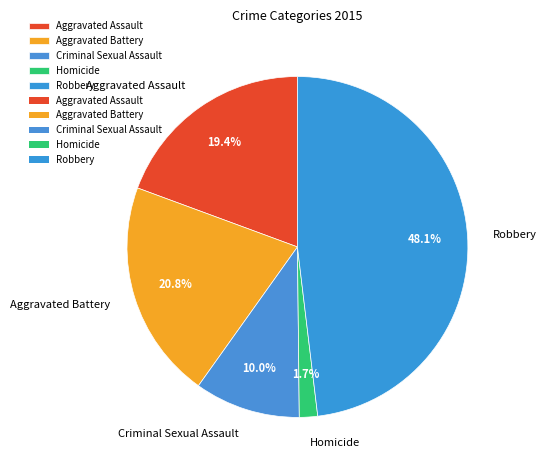

Between Robbery and Criminal Sexual Assault, which is larger?

Robbery